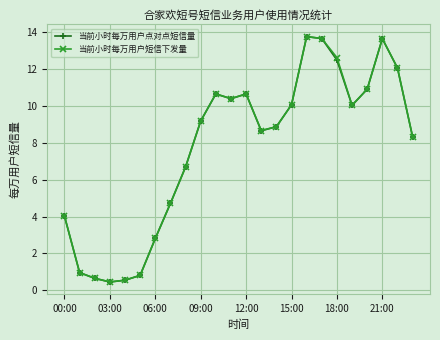

How many data points in 当前小时每万用户点对点短信量 are above 9?

12